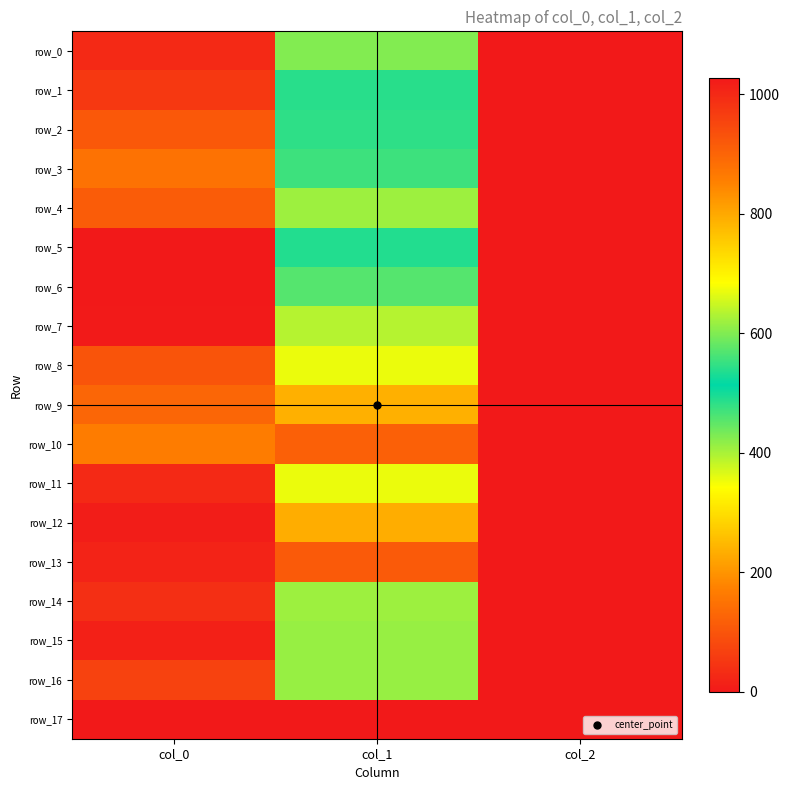

What is the difference between the maximum and second lowest values in the row_10 series?

47.9